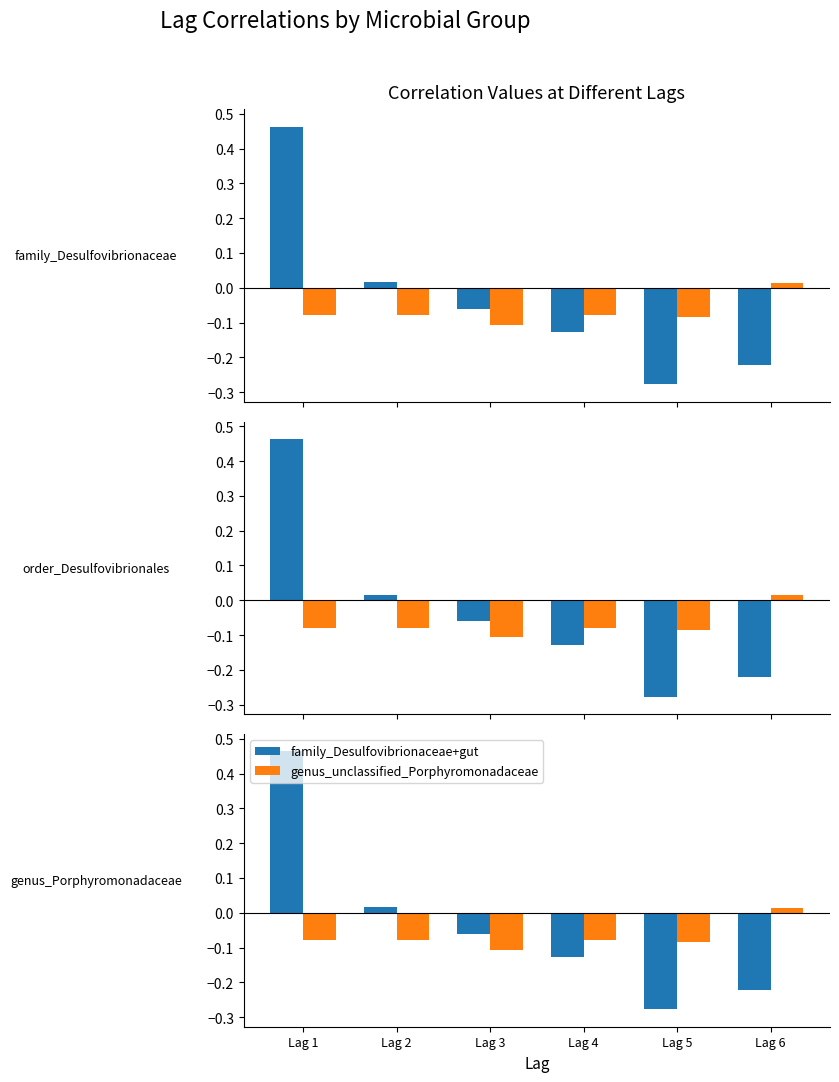

What is the value of the family_Desulfovibrionaceae+gut bar at the 4th from the left?

-0.1